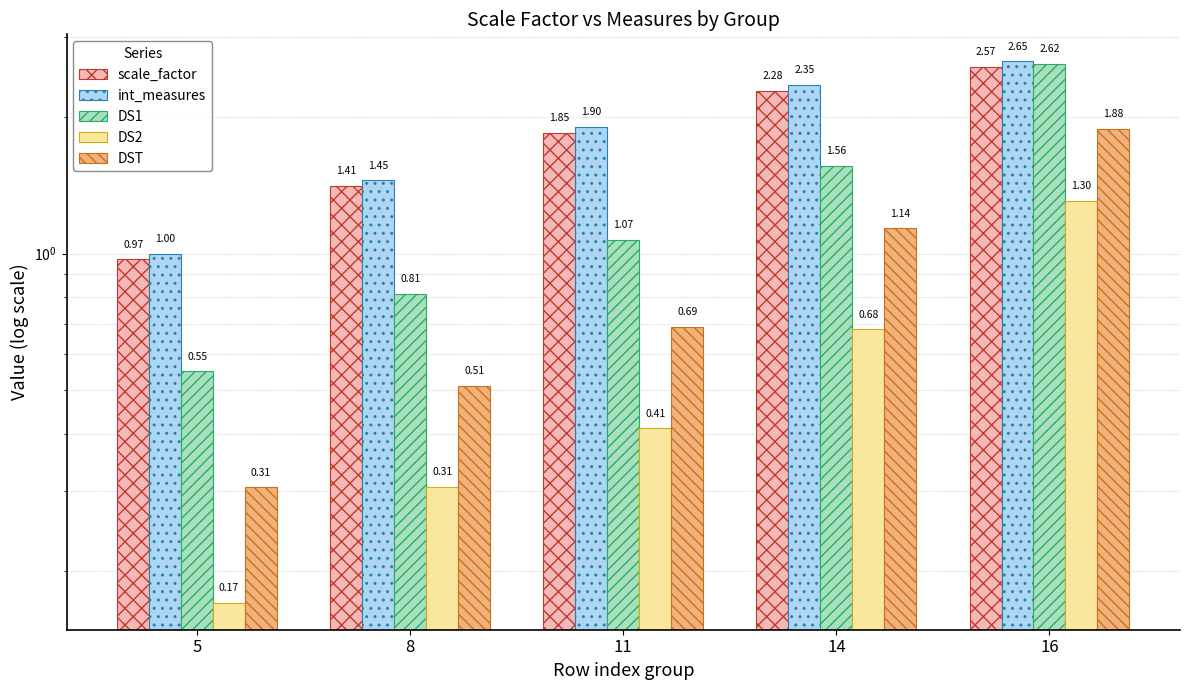

Is the value of DST at 8 greater than the value of int_measures at 16?

No